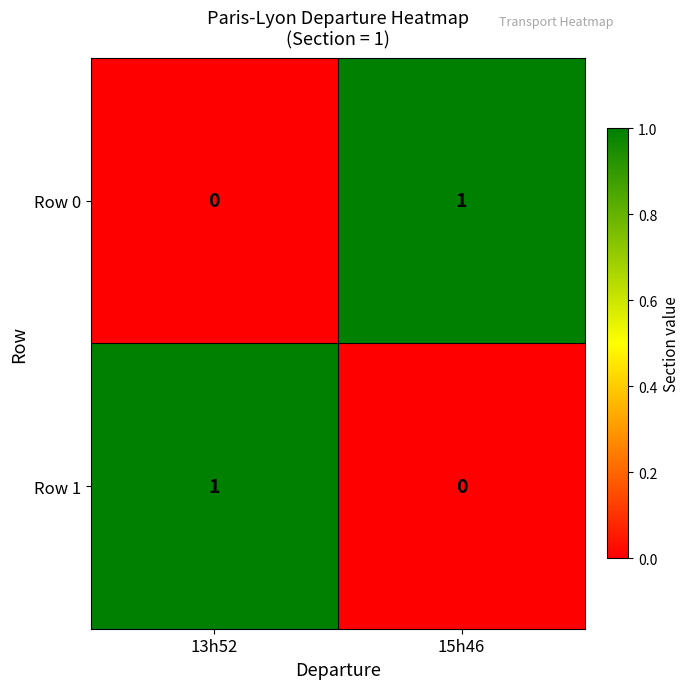

True or false: Row 0 has a value of 0 at 13h52.

True